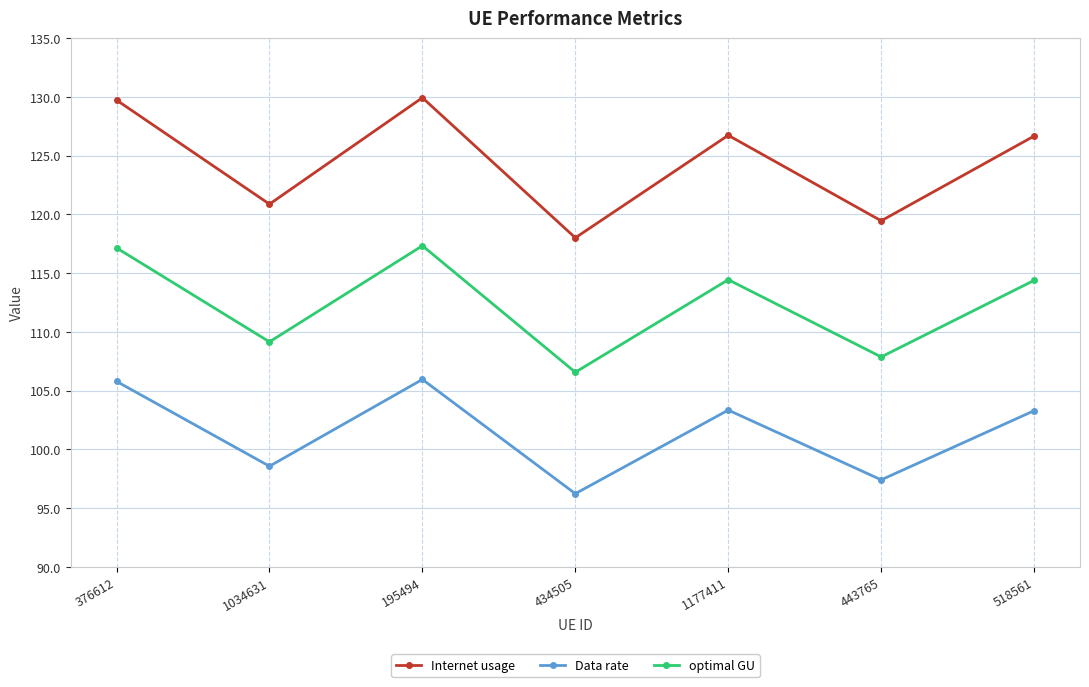

Which series has the widest spread of values?

Internet usage